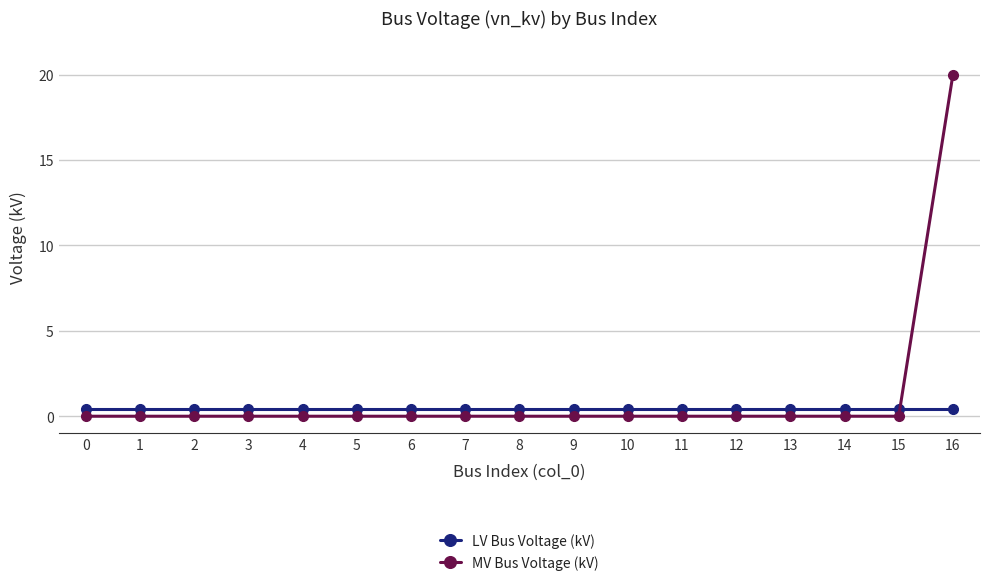

What is the difference between the highest and lowest values at 4?

0.4